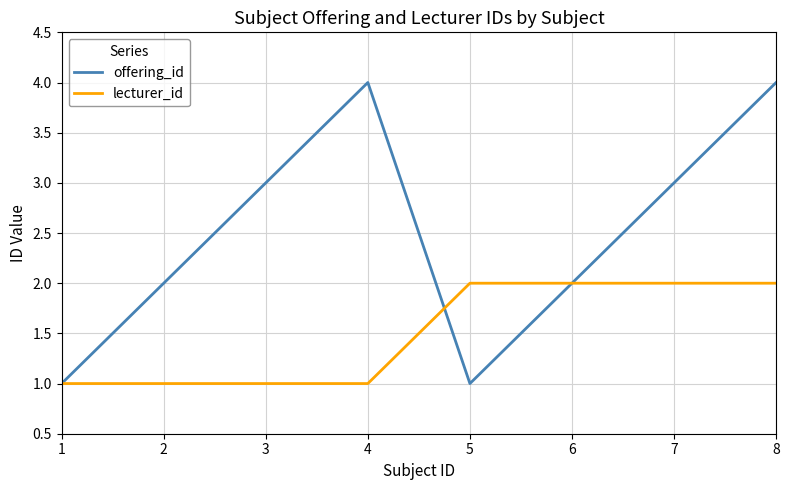

Reading left to right, list all the values displayed in this chart.

offering_id: 1=1	2=2	3=3	4=4	5=1	6=2	7=3	8=4
lecturer_id: 1=1	2=1	3=1	4=1	5=2	6=2	7=2	8=2